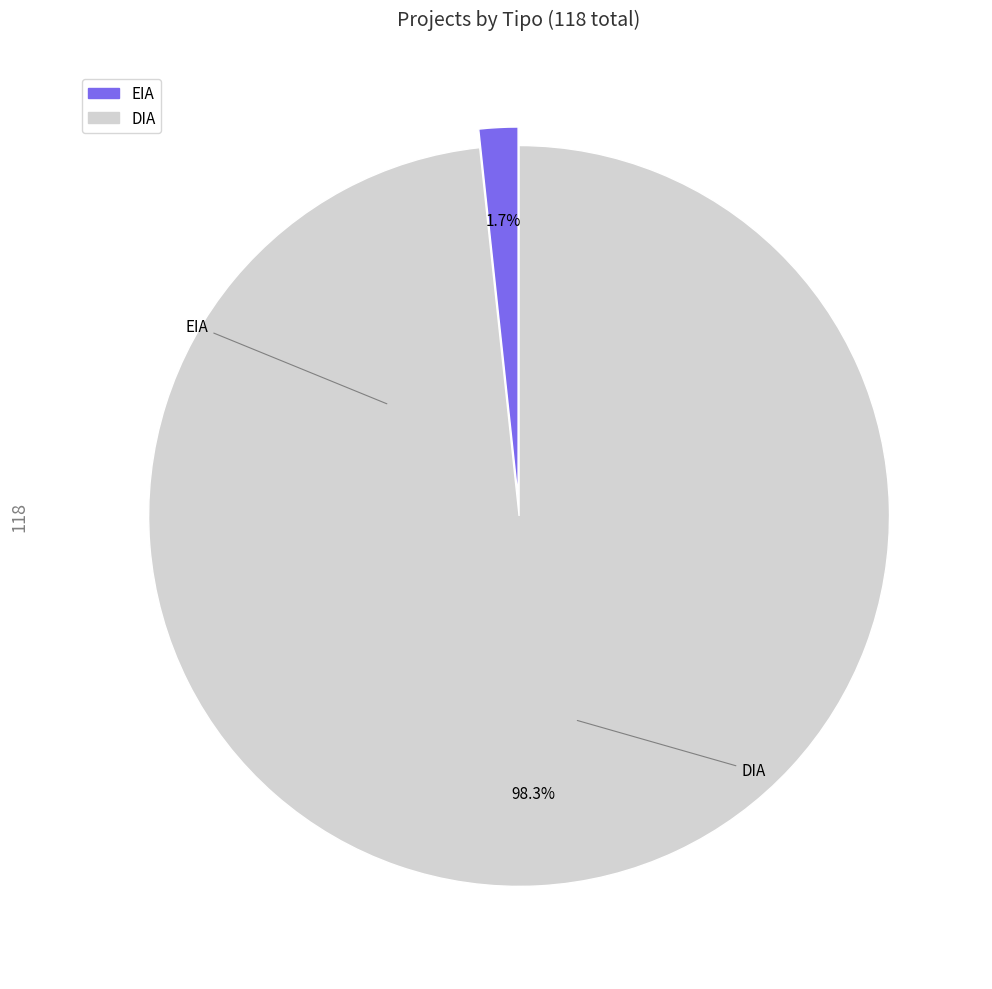

Which has a higher value, DIA or EIA?

DIA